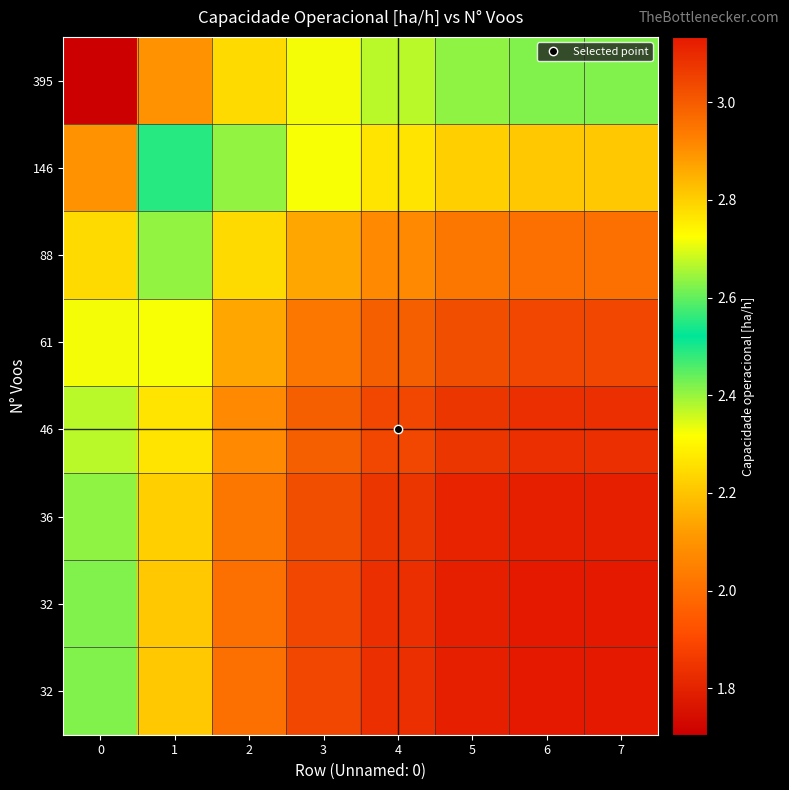

What is the minimum value shown in the chart?

1.7